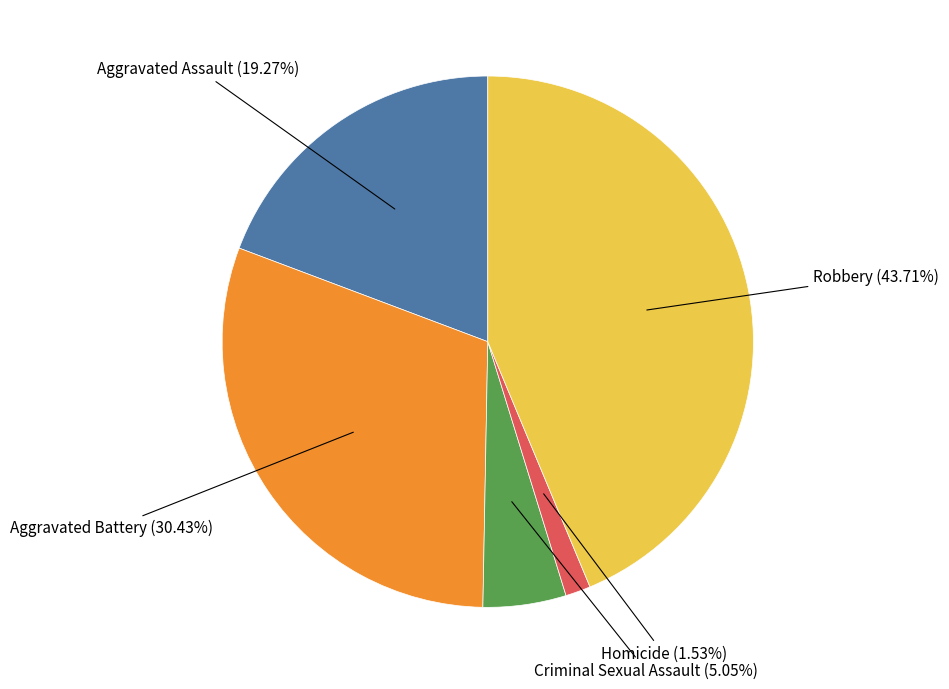

Is there any slice that represents more than half of the pie?

No